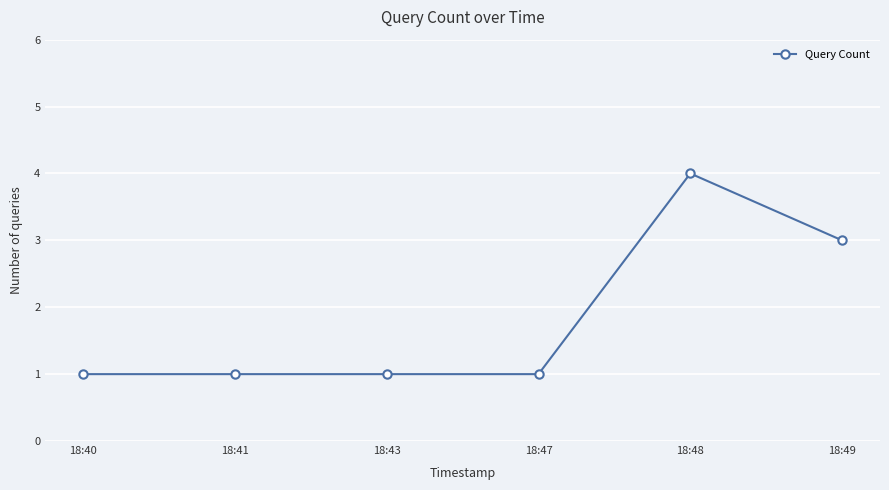

What is the value of the 4th point from the left?

1